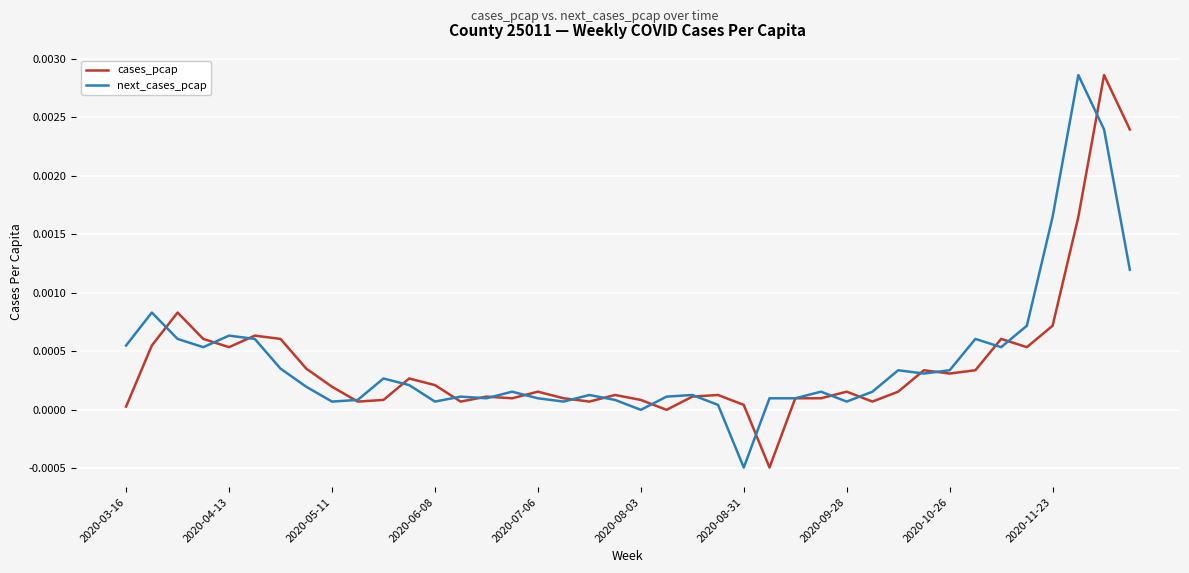

How many lines are shown in the chart?

2